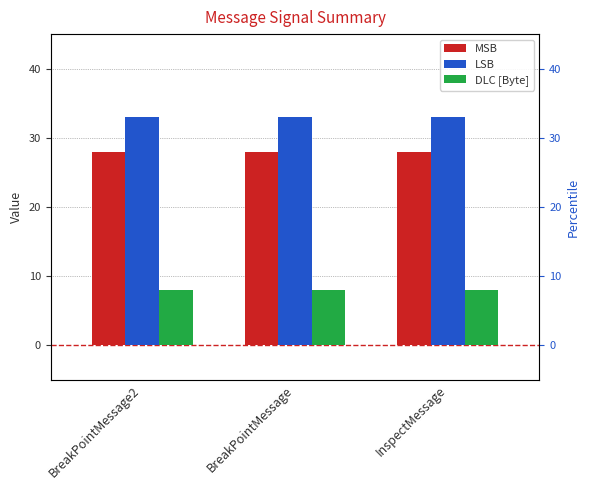

Rank the series by their average value, from highest to lowest.

LSB, MSB, DLC [Byte]